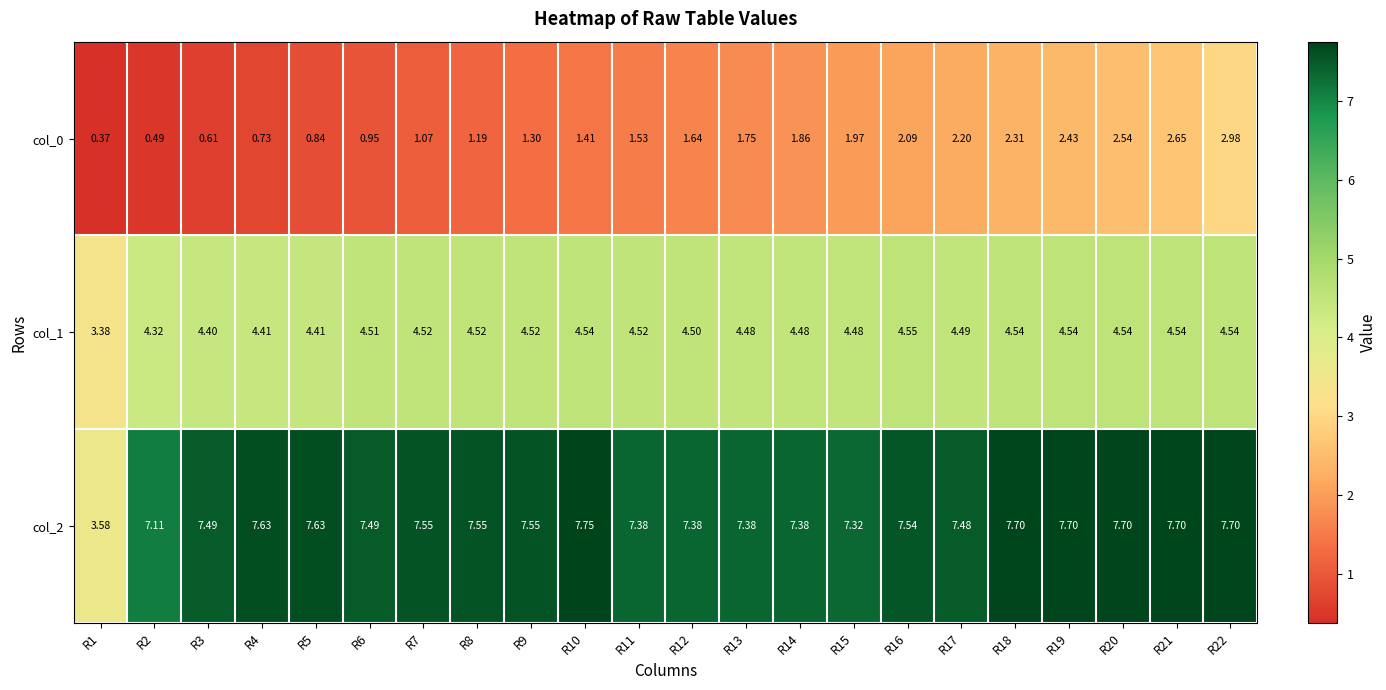

Is the value of col_0 at R18 greater than the value of col_2 at R17?

No